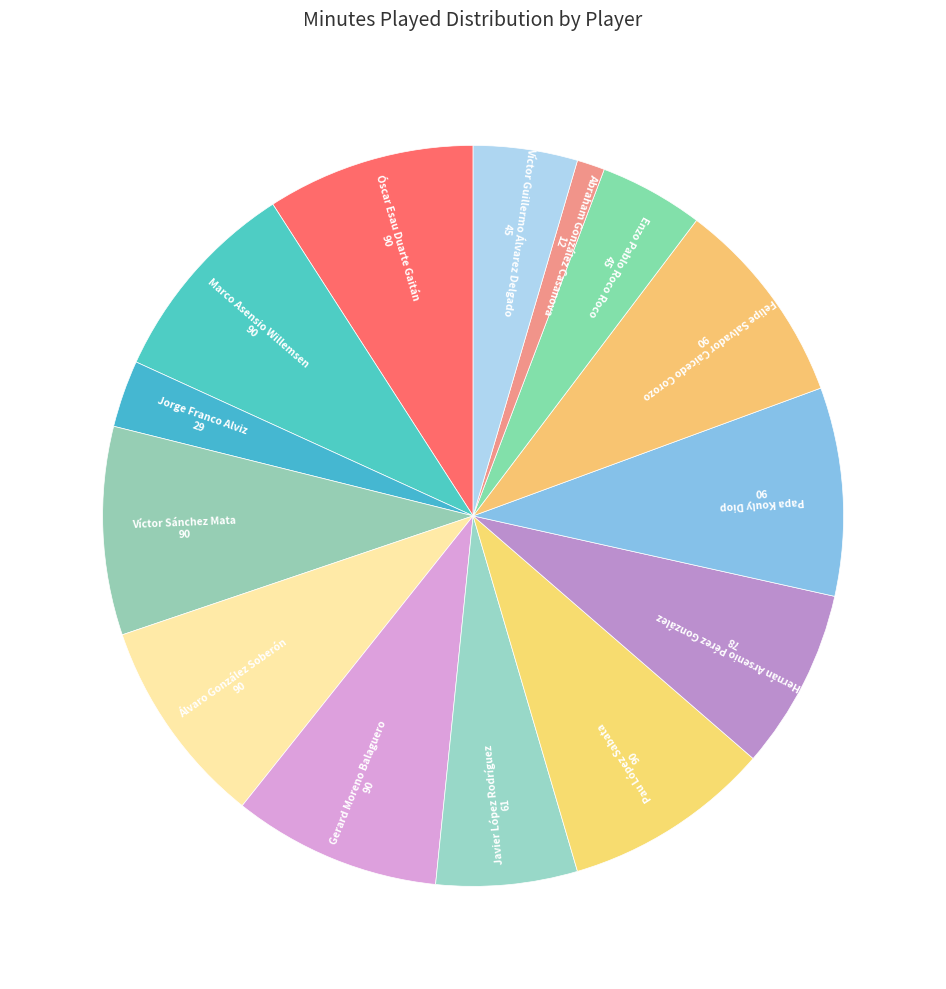

How many slices are in this pie chart?

14